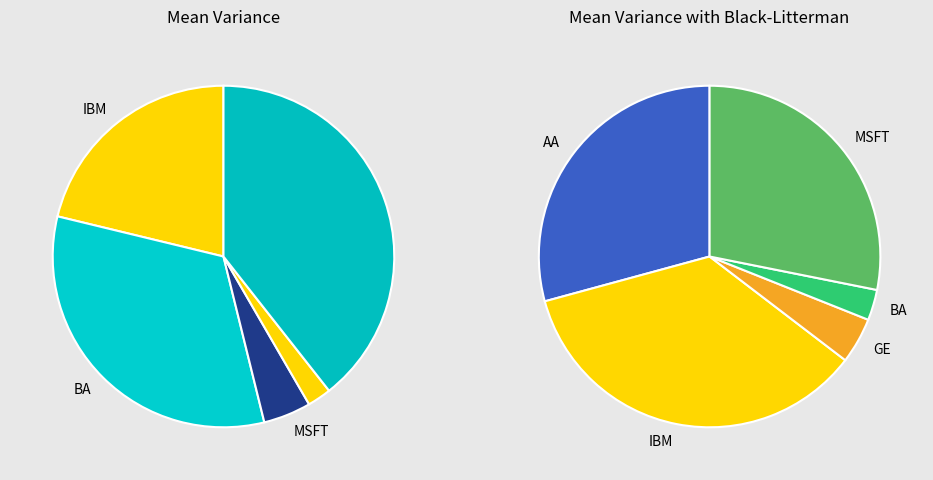

What percentage is the 3 slice, to the nearest percent?

2%